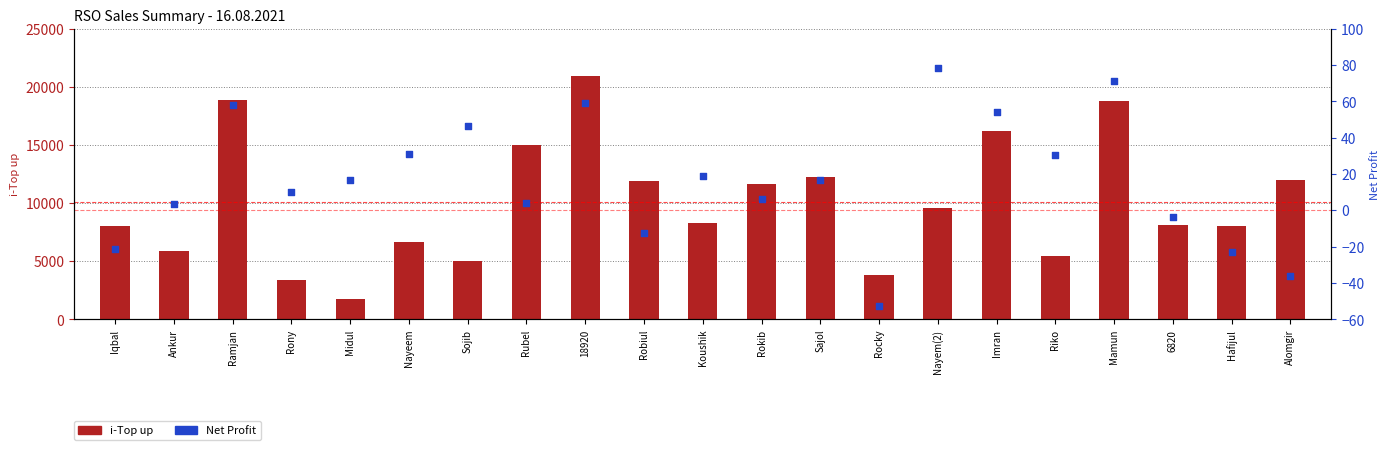

At how many categories does at least one series exceed 10812?

9